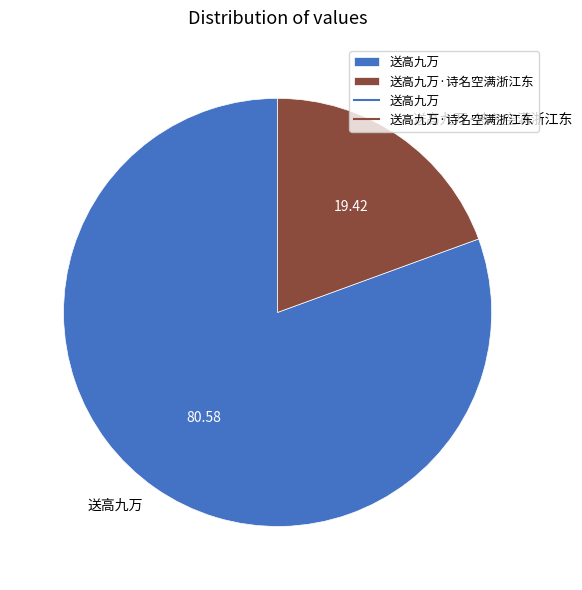

What is the largest slice in the pie chart?

送高九万